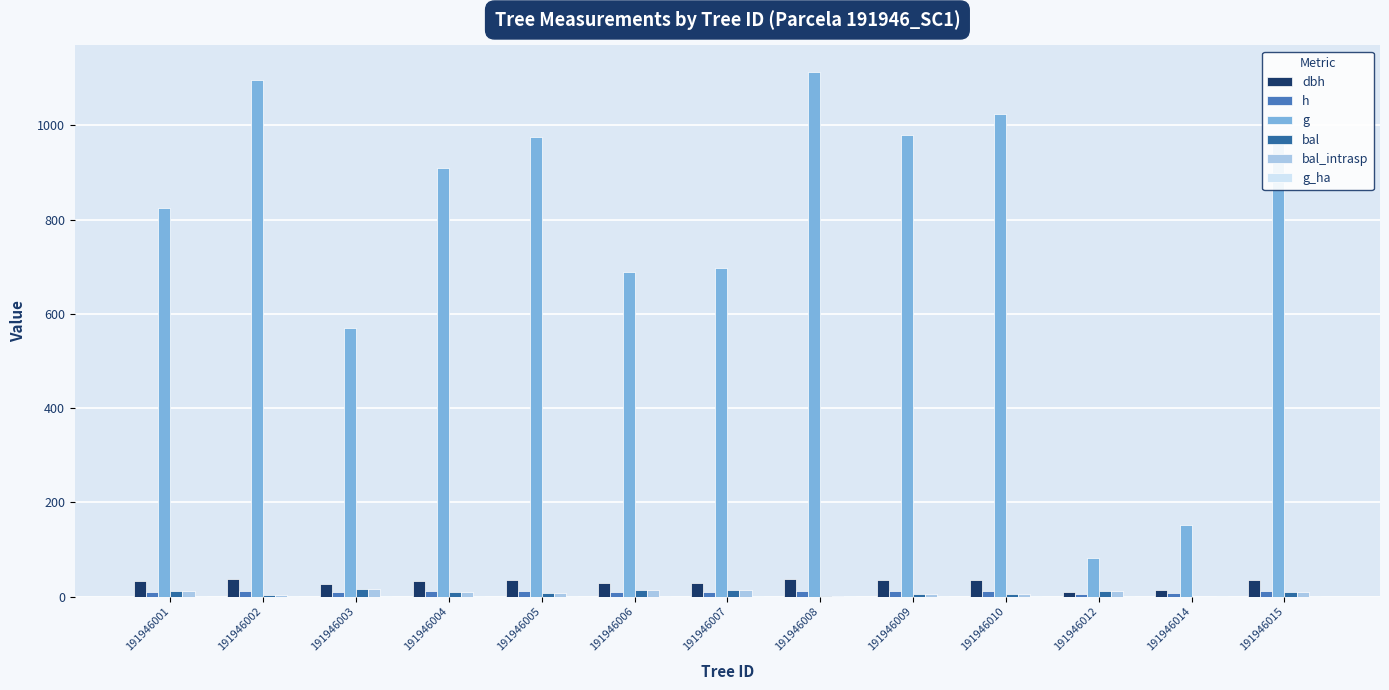

What is the average value of the h series?

10.3